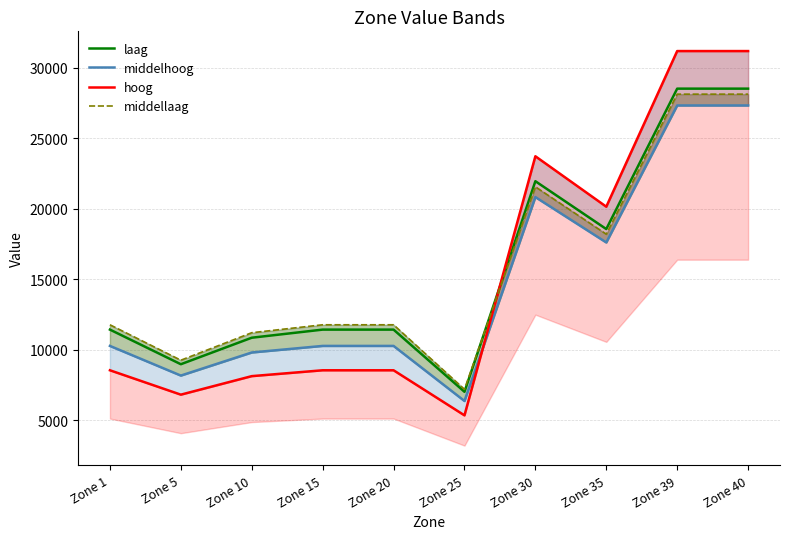

True or false: hoog has a value of 20139.6 at Zone 35.

True